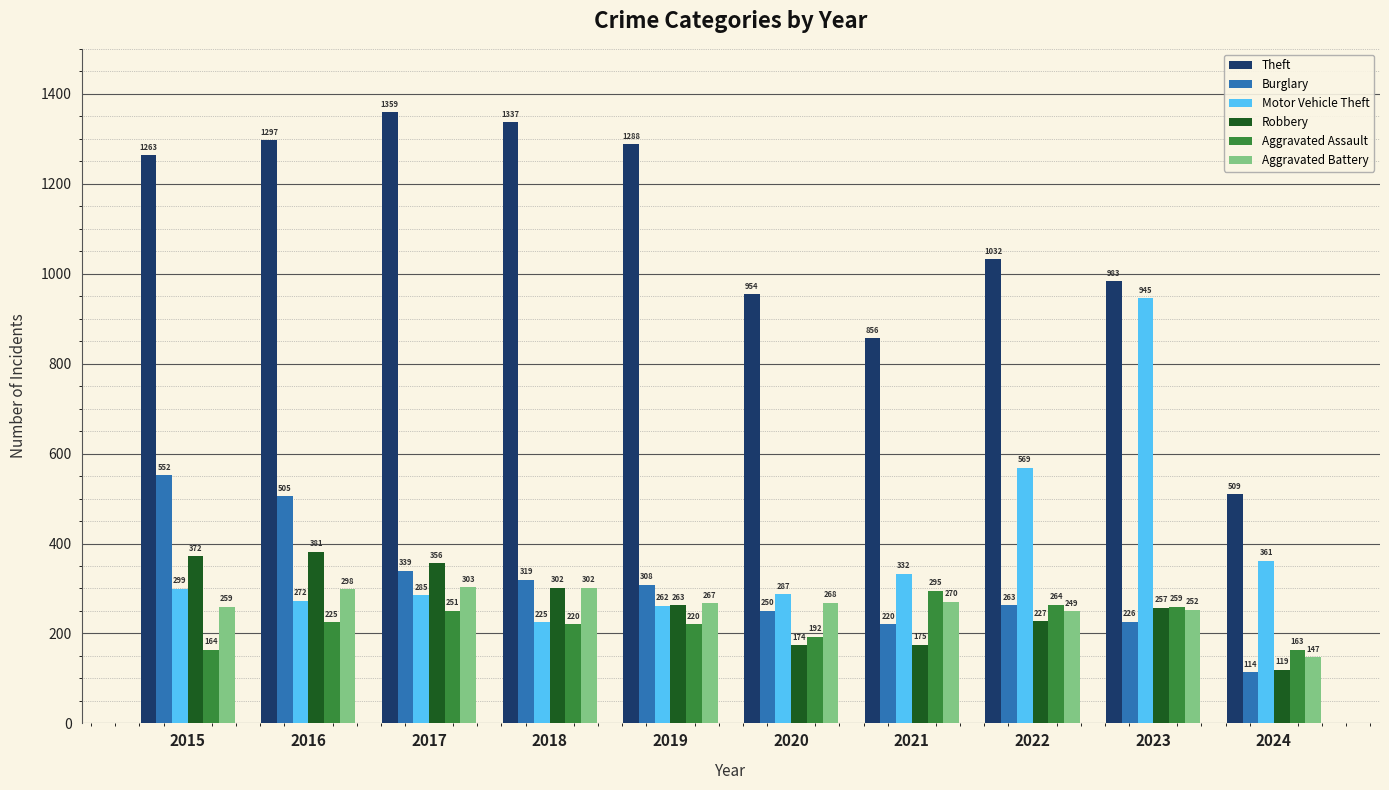

Count the number of data series in this chart.

6